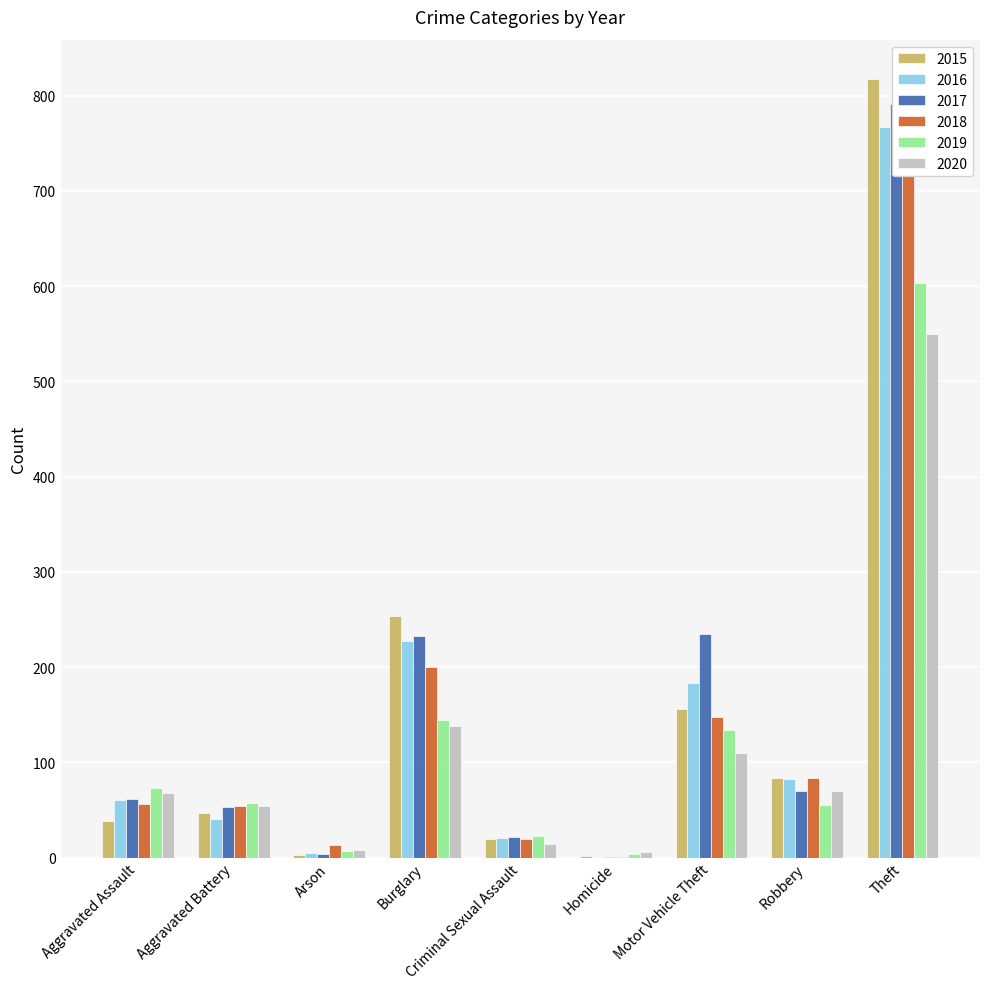

Reading left to right, extract all data points from this chart.

2015: Aggravated Assault=38	Aggravated Battery=47	Arson=3	Burglary=254	Criminal Sexual Assault=20	Homicide=2	Motor Vehicle Theft=156	Robbery=84	Theft=818
2016: Aggravated Assault=60	Aggravated Battery=40	Arson=5	Burglary=227	Criminal Sexual Assault=21	Homicide=1	Motor Vehicle Theft=183	Robbery=82	Theft=767
2017: Aggravated Assault=62	Aggravated Battery=53	Arson=4	Burglary=233	Criminal Sexual Assault=22	Homicide=1	Motor Vehicle Theft=235	Robbery=70	Theft=791
2018: Aggravated Assault=56	Aggravated Battery=54	Arson=13	Burglary=200	Criminal Sexual Assault=20	Homicide=1	Motor Vehicle Theft=148	Robbery=84	Theft=798
2019: Aggravated Assault=73	Aggravated Battery=57	Arson=7	Burglary=144	Criminal Sexual Assault=23	Homicide=4	Motor Vehicle Theft=134	Robbery=55	Theft=603
2020: Aggravated Assault=68	Aggravated Battery=54	Arson=8	Burglary=138	Criminal Sexual Assault=14	Homicide=6	Motor Vehicle Theft=110	Robbery=70	Theft=550